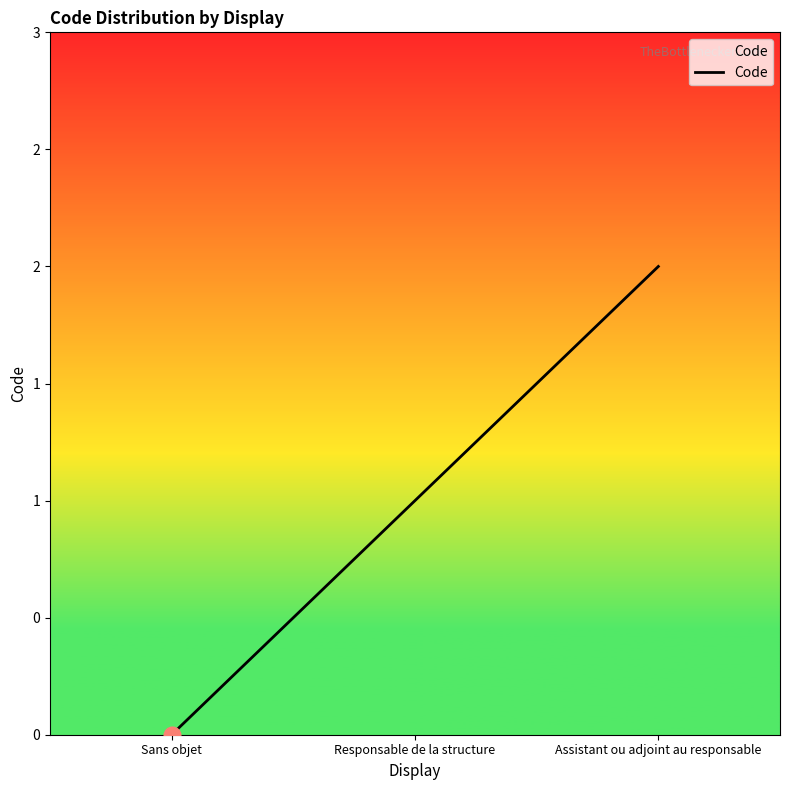

Which label corresponds to the largest value in the chart?

Assistant ou adjoint au responsable